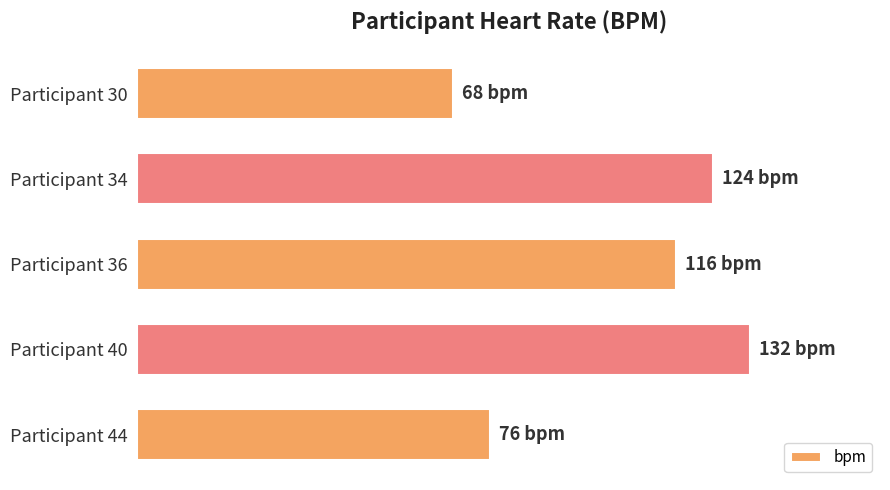

Does the chart contain any negative values?

No